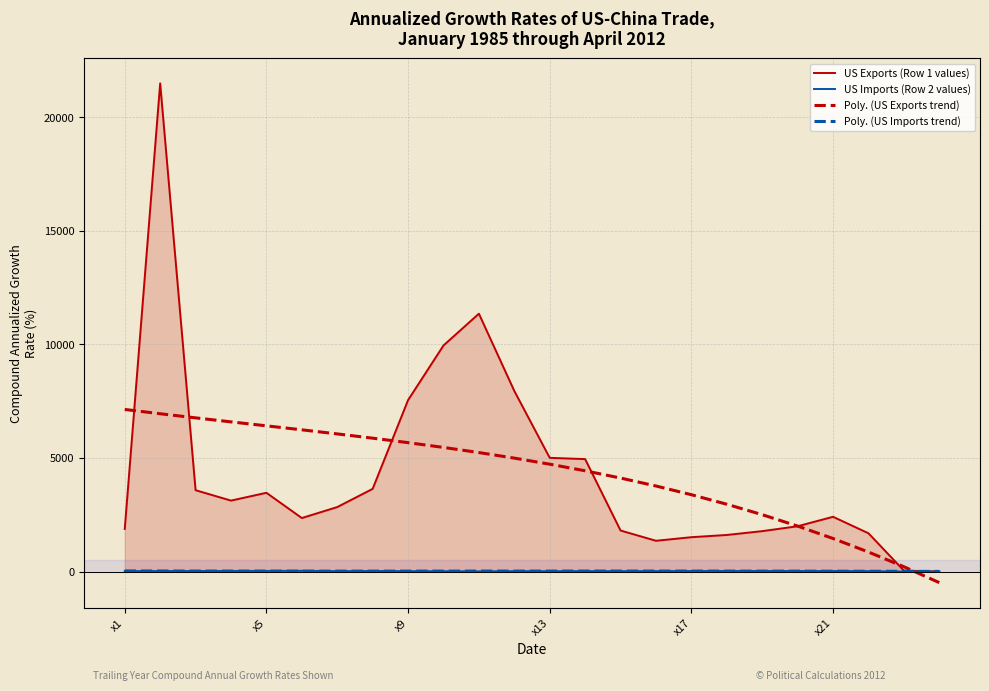

Which series ends up on top after the final intersection of Poly. (US Imports trend) and US Exports (Row 1 values)?

Poly. (US Imports trend)